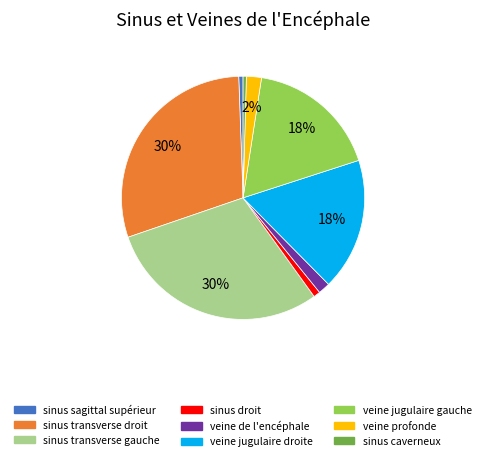

True or false: sinus caverneux accounts for 0% of the total.

True